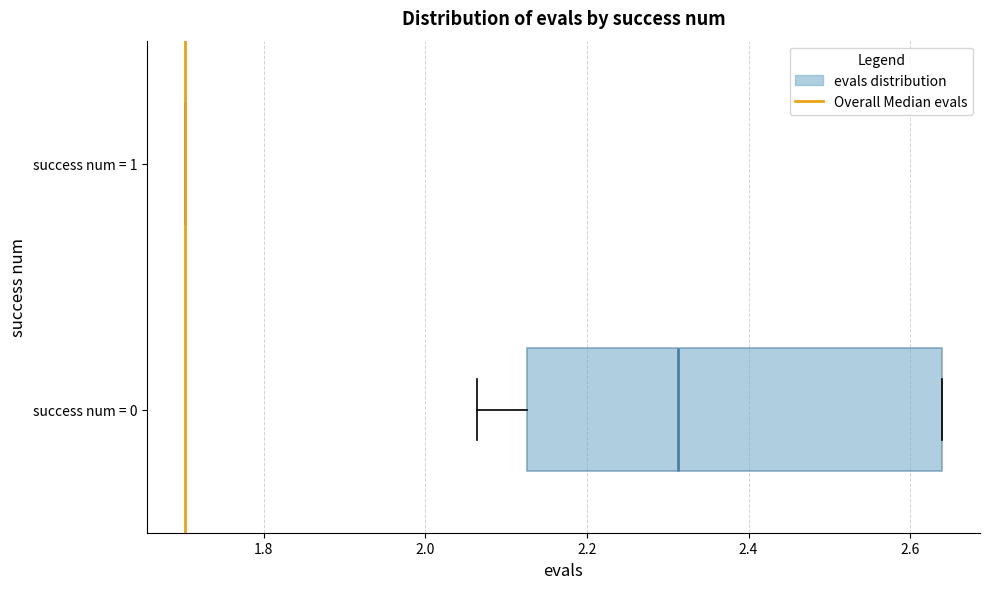

Reading bottom to top, transcribe this box plot: for each box, give where its median line is, the range the box spans, and where its two whiskers end, as read against the x-axis. The values are not printed on the chart, so give them approximately, as read against the axis.

success num = 0: median 2.32, box 2.12 to 2.64, whiskers 2.06 to 2.64
success num = 1: box collapsed to a line at 1.70, whiskers 1.70 to 1.70